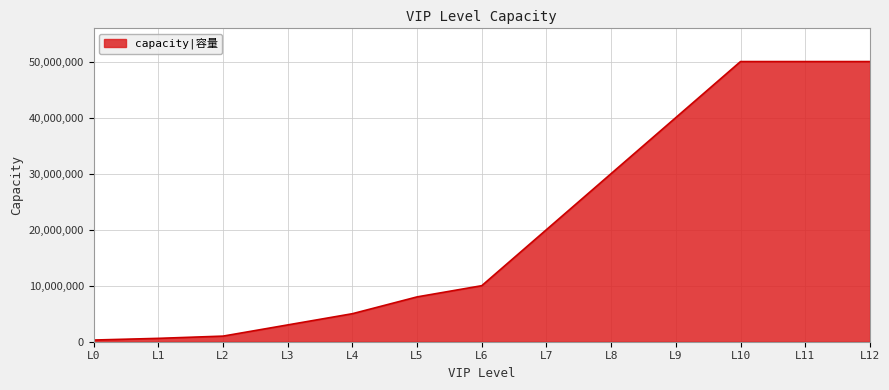

Count the number of data series in this chart.

1